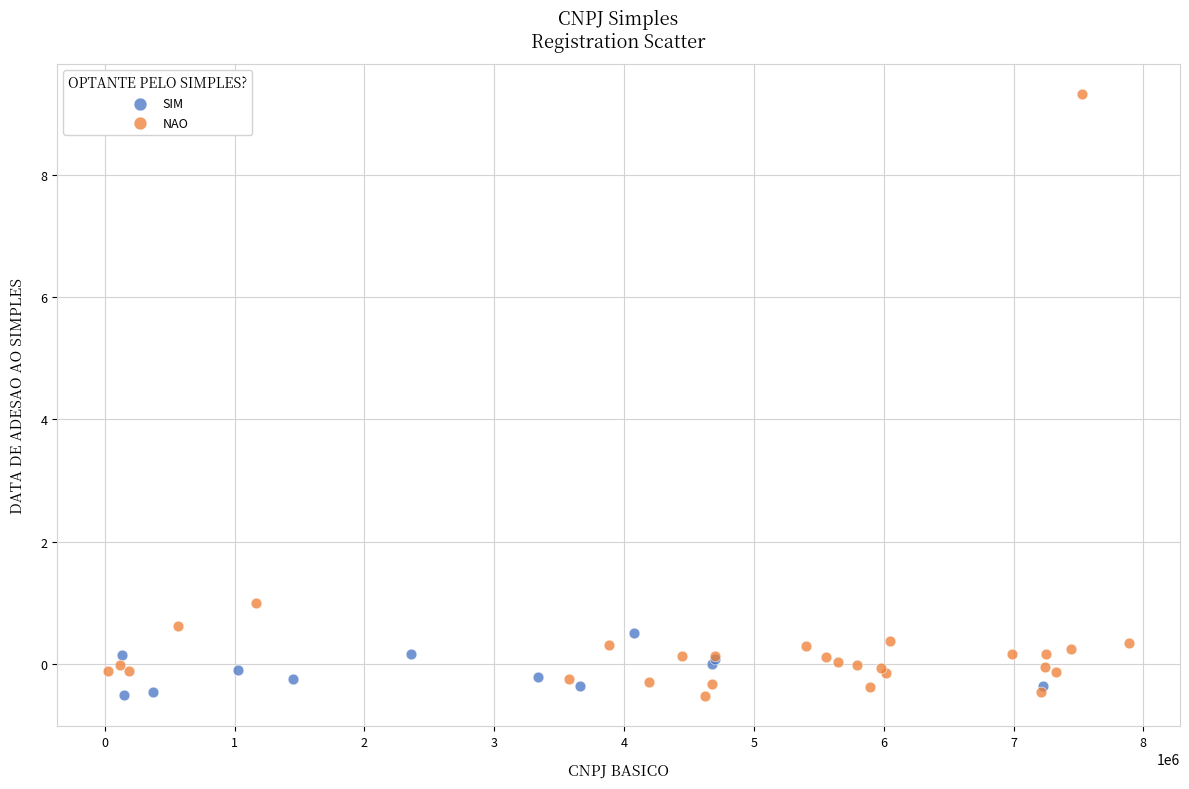

Which series reaches the maximum Y coordinate?

NAO